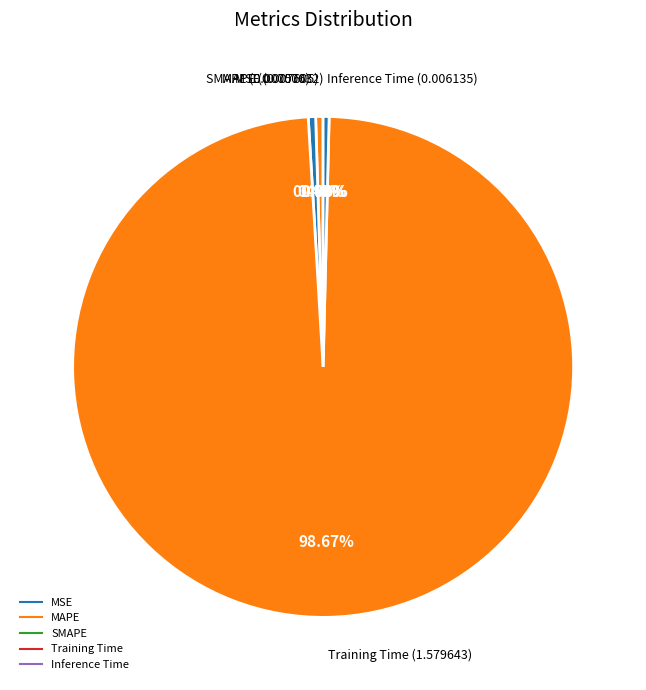

Which category has the smallest portion of the pie?

MSE